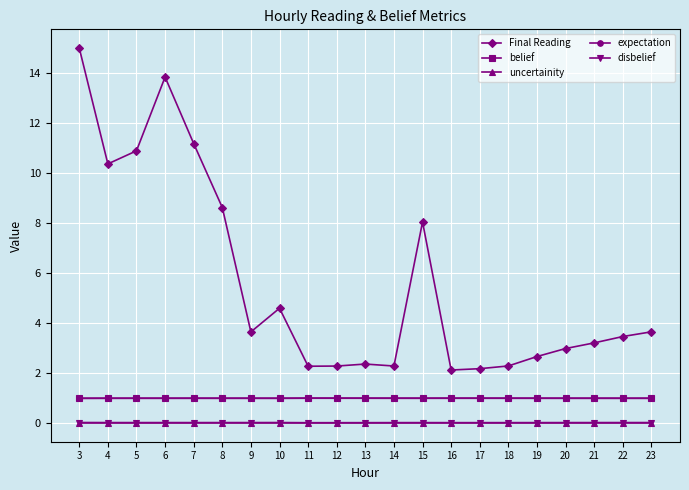

True or false: disbelief and belief intersect in this chart.

False